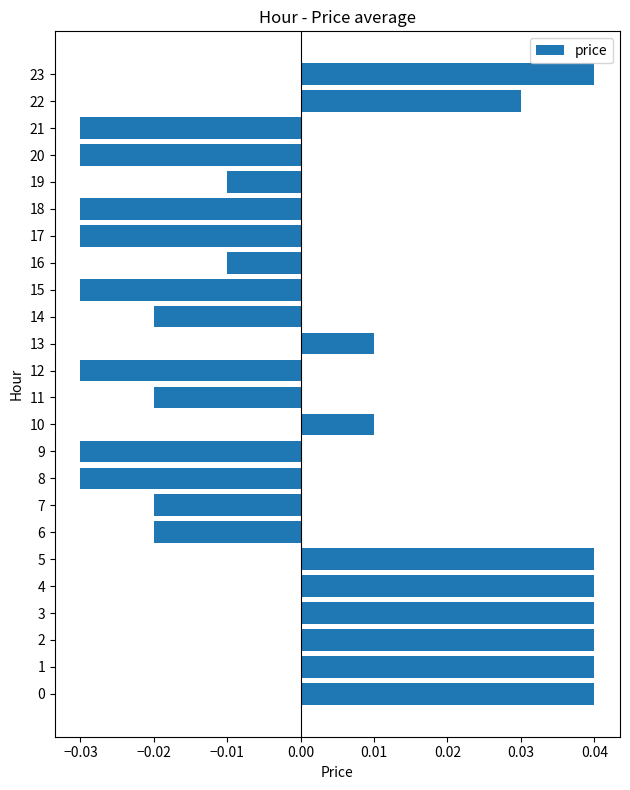

How many values are between 0 and 1?

10